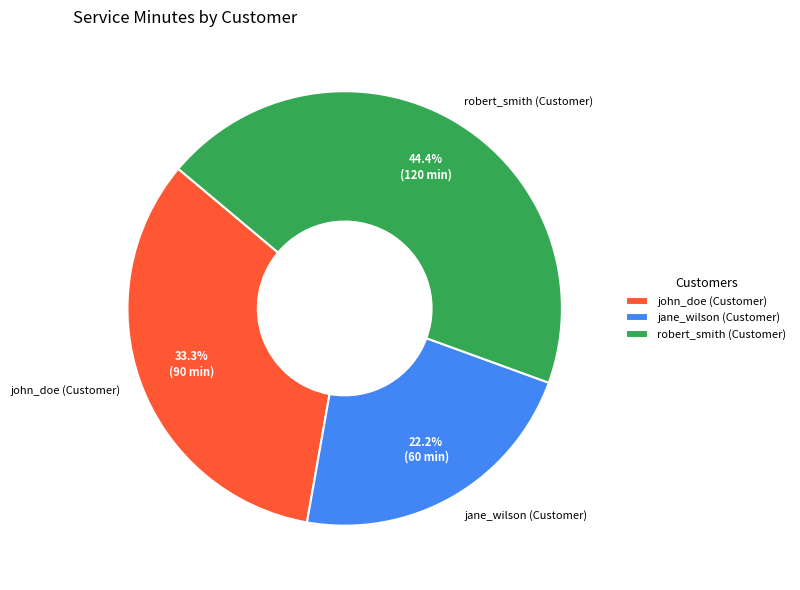

To the nearest percent, what is the combined percentage of john_doe (Customer) and jane_wilson (Customer)?

56%